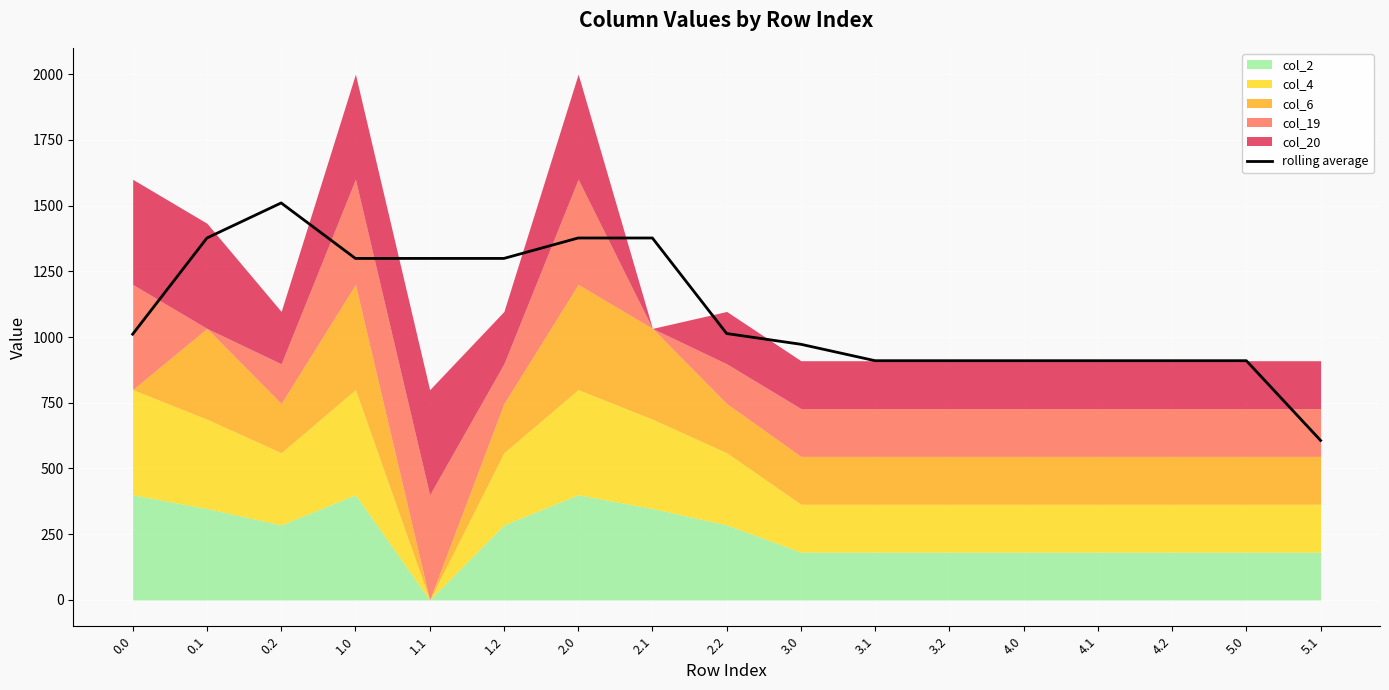

How many interior local valleys (lower than both neighbors) does the data have?

1